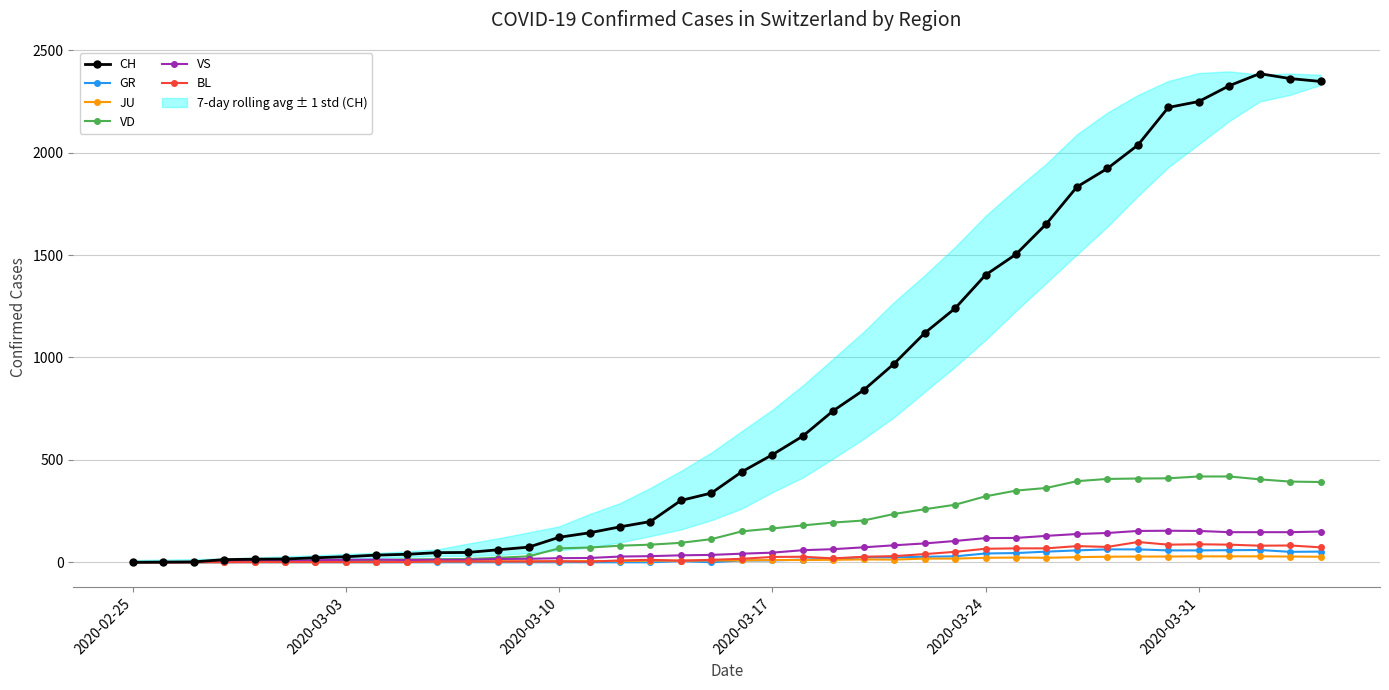

What are all the series names shown in the legend?

CH, GR, JU, VD, VS, BL